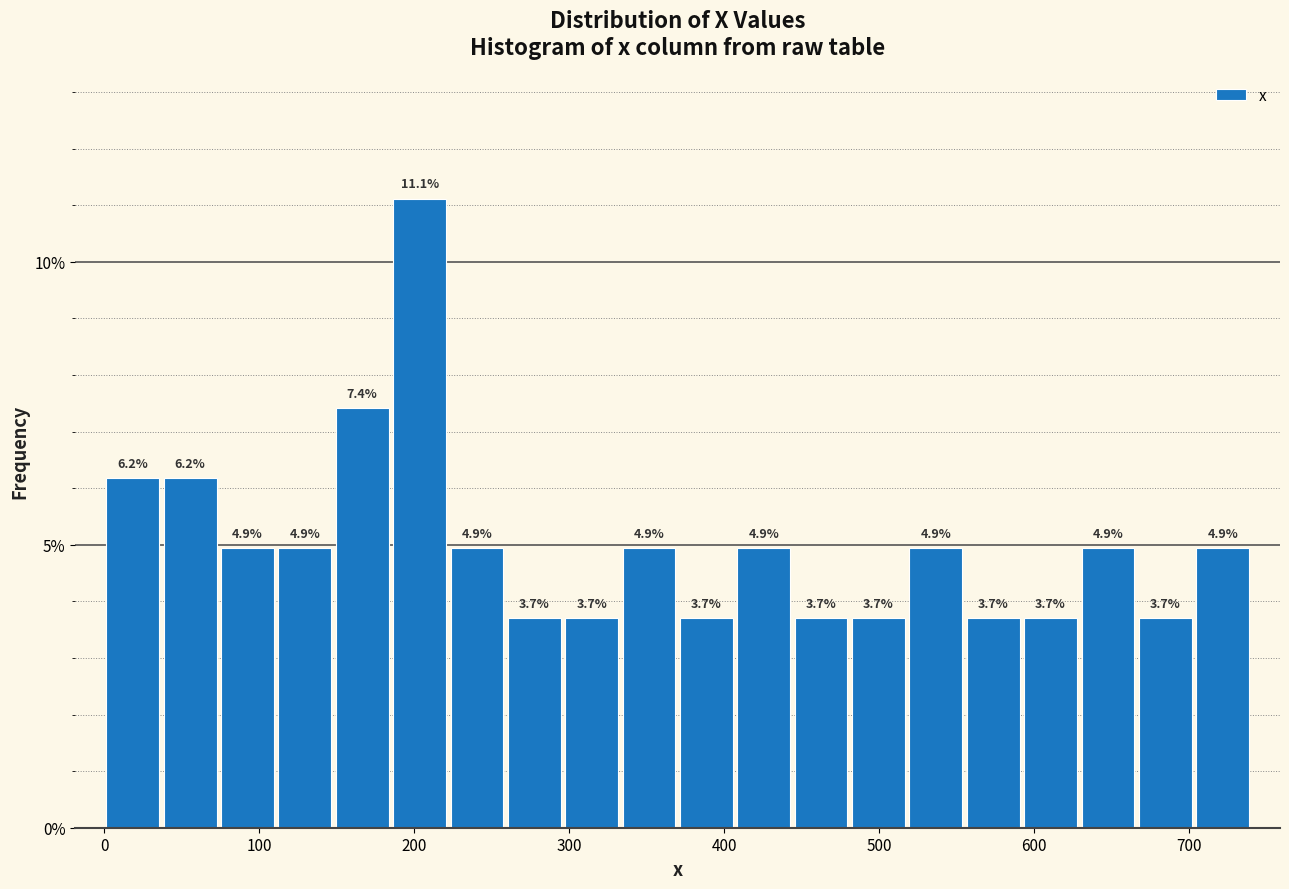

Read against the x-axis, roughly where is the centre of the tallest bar?

200